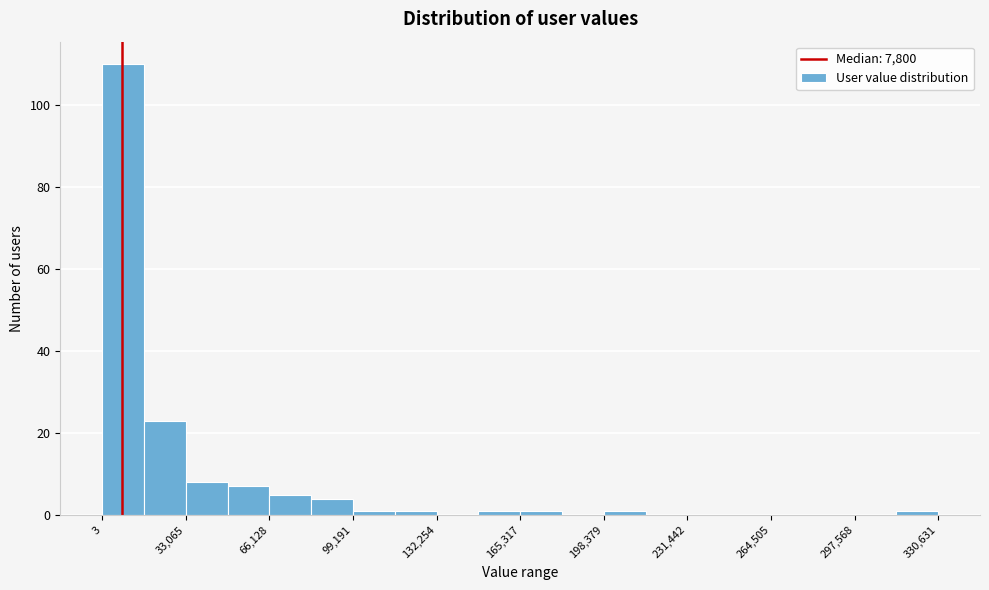

Read against the x-axis, roughly where is the centre of the tallest bar?

10000